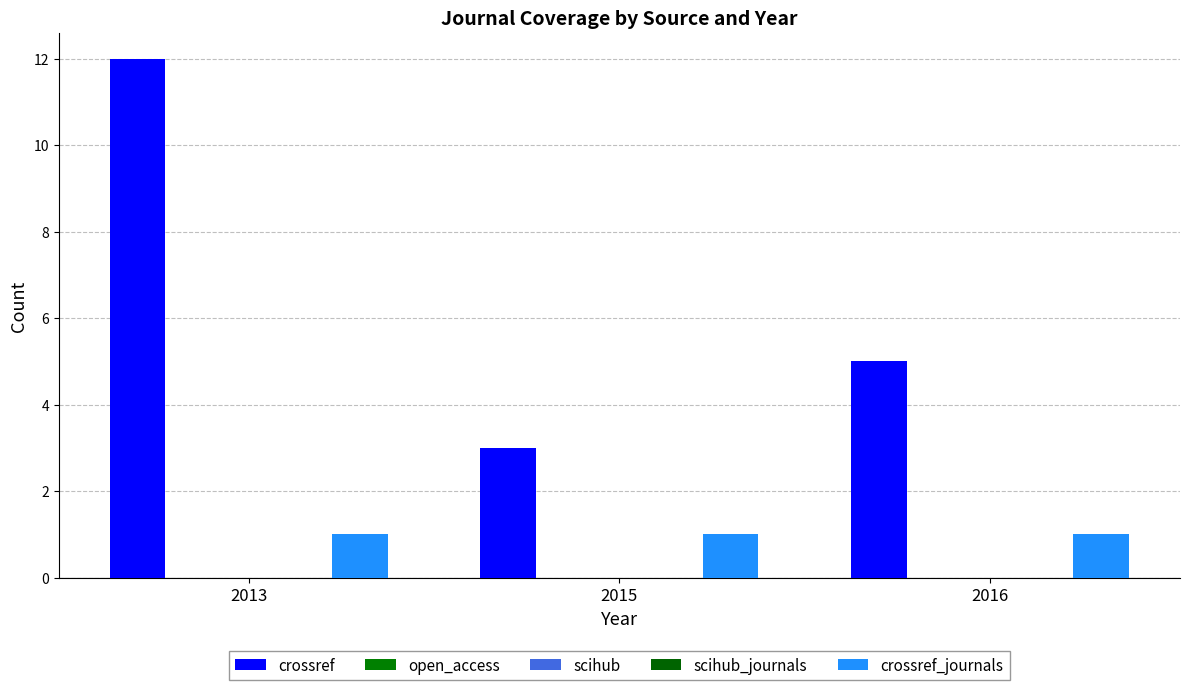

What is the difference between the highest and lowest values at 2016?

5